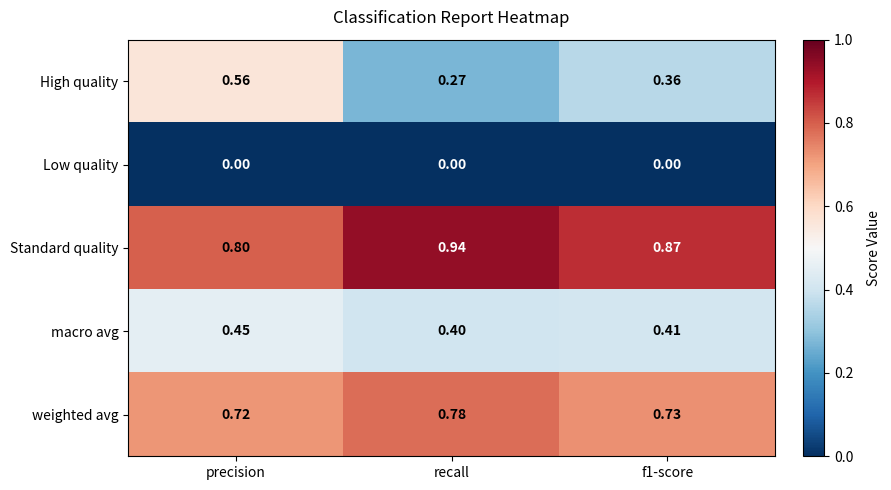

At how many categories does at least one series exceed 0?

3